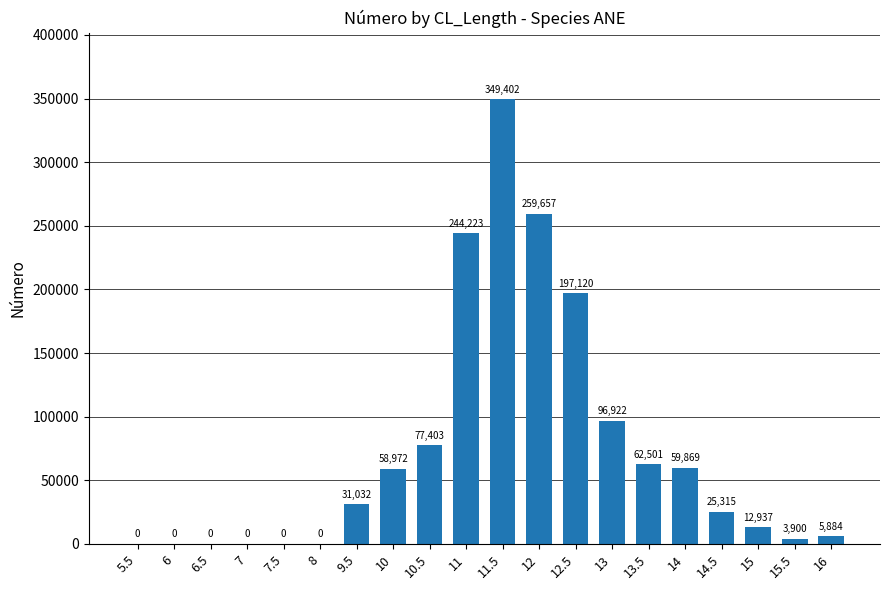

Reading left to right, what are all the values shown in this chart?

0	0	0	0	0	0	31032	58972	77403	244223	349402	259657	197120	96922	62501	59869	25315	12937	3900	5884